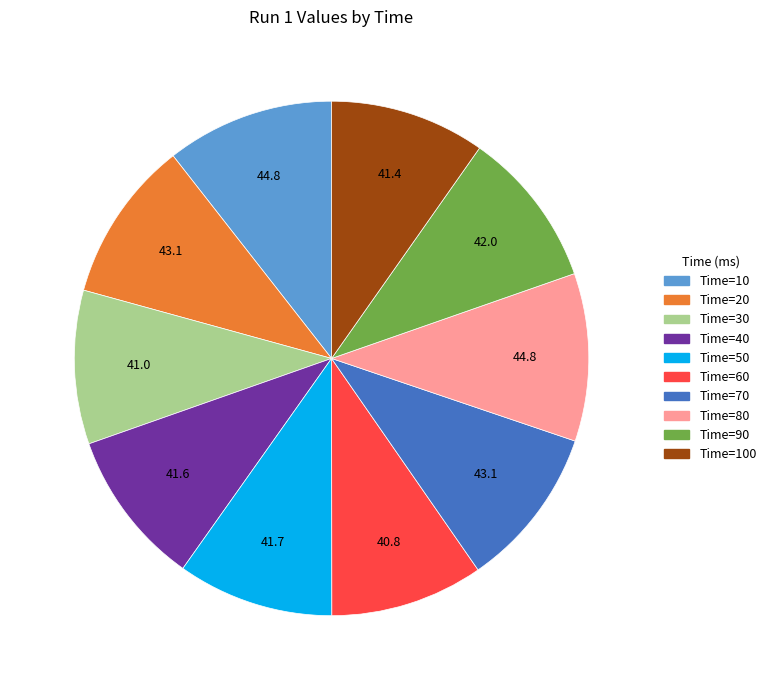

Is there a majority slice in this chart?

No